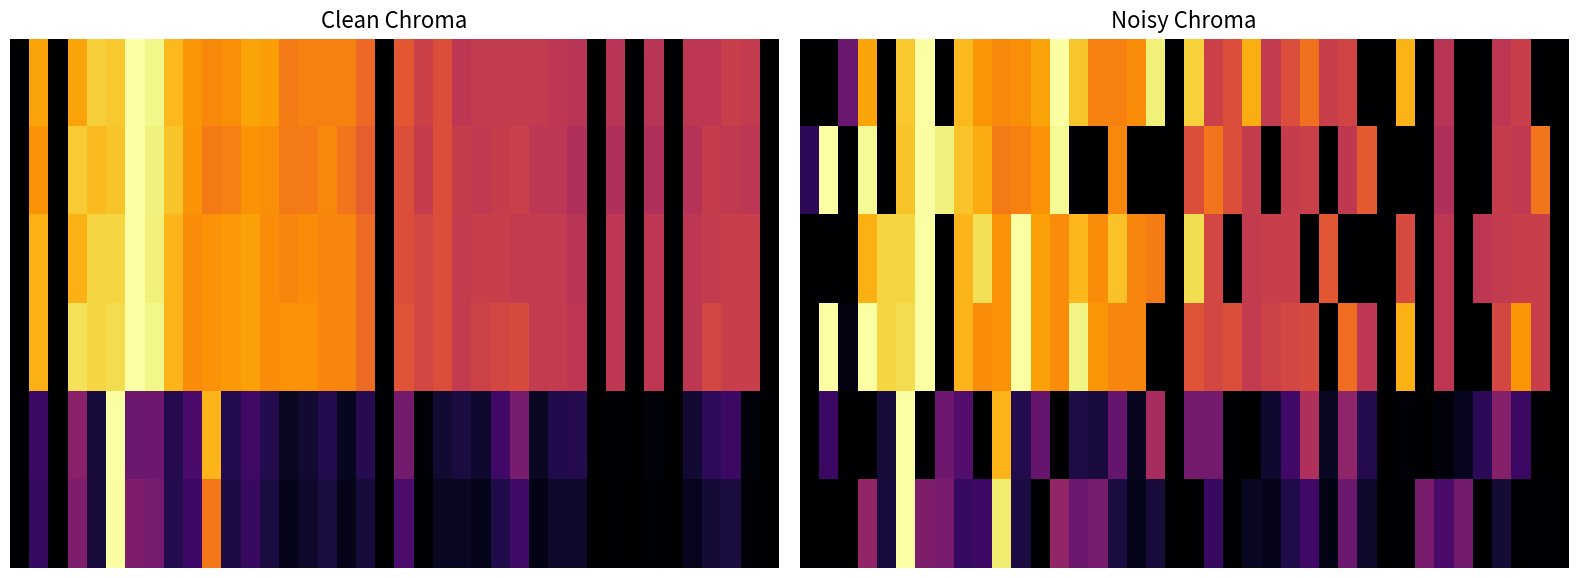

Between 7 and 35, which is larger?

7